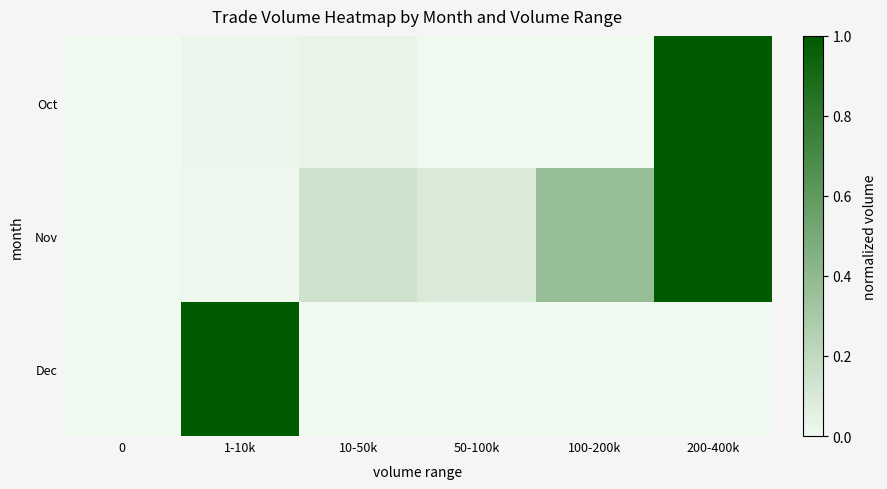

At which category is the sum across all series the highest?

200-400k